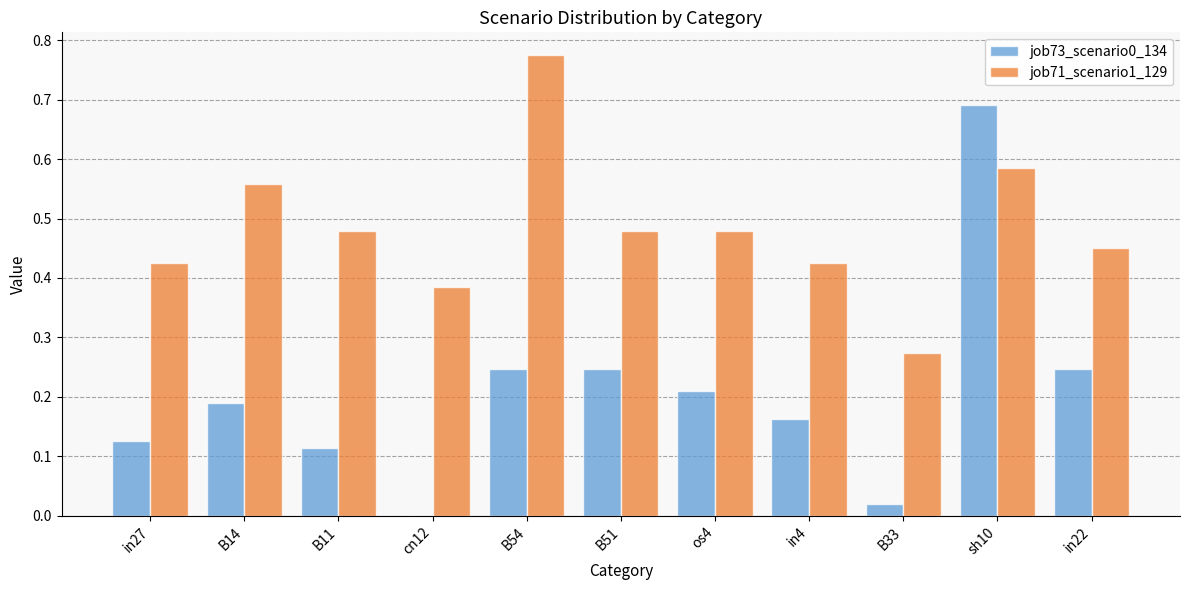

What is the sum of all job73_scenario0_134 values?

2.3